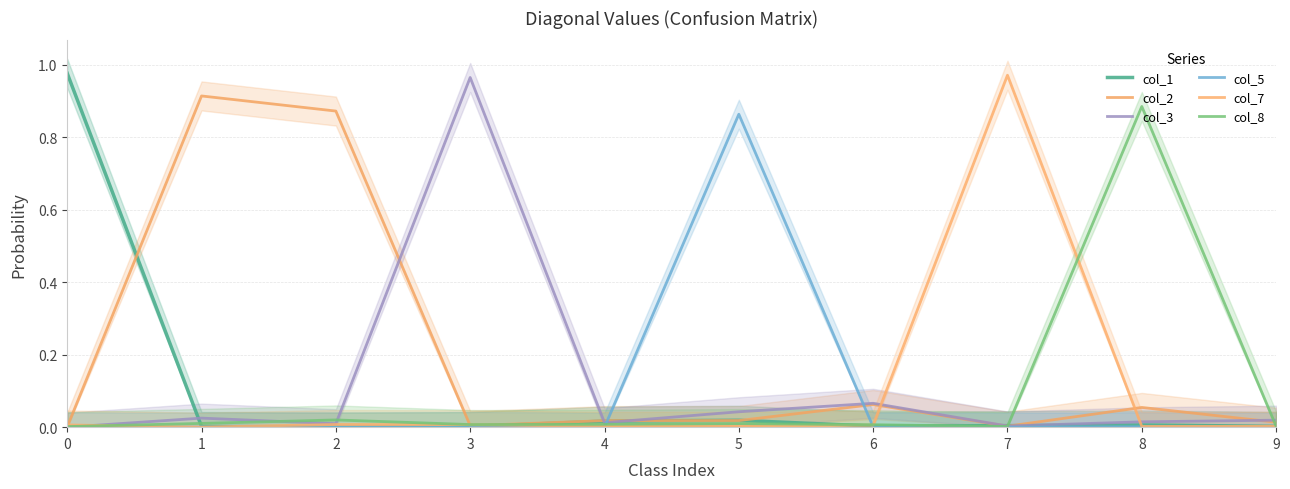

Which series ends up on top after the final intersection of col_8 and col_1?

col_8